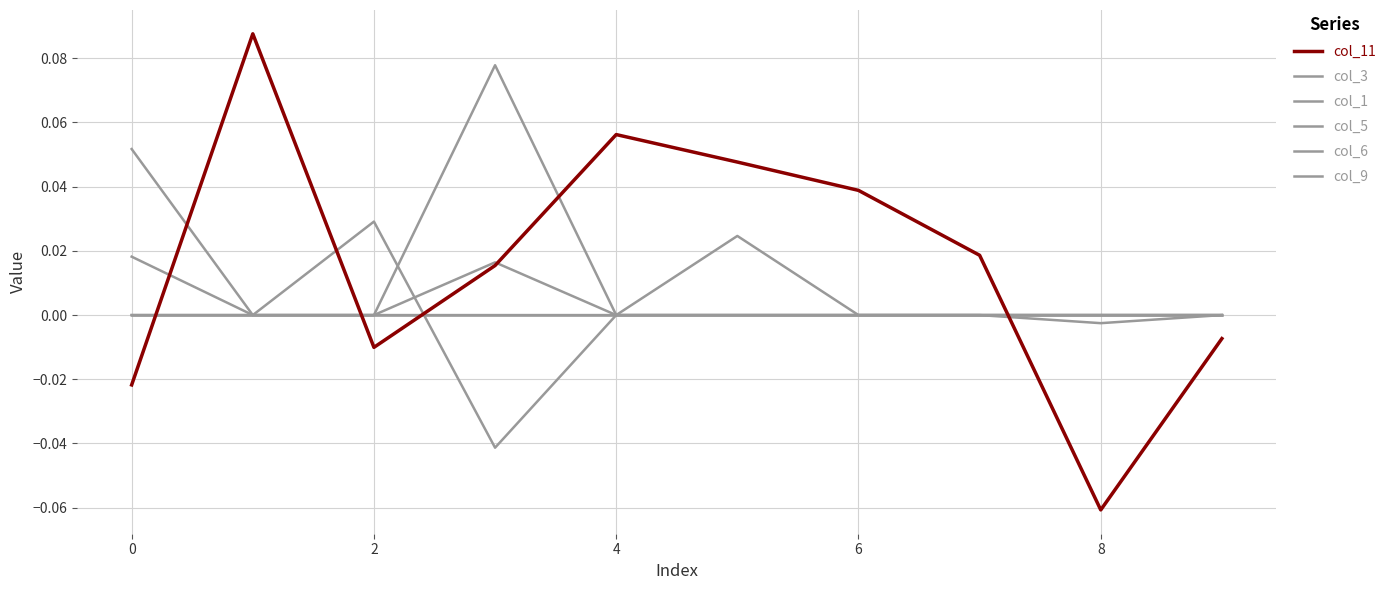

Does the chart have visible grid lines?

Yes